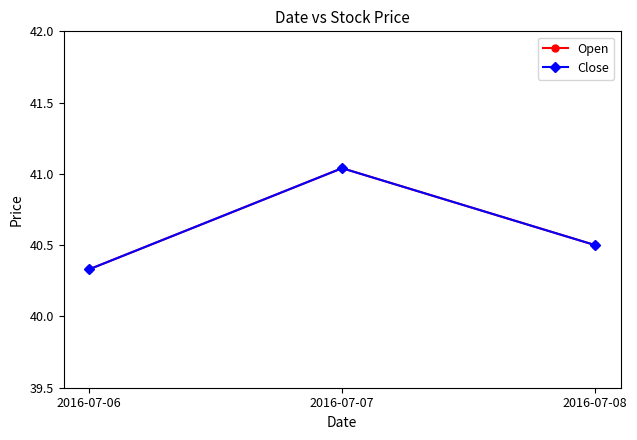

Does the chart have visible grid lines?

No